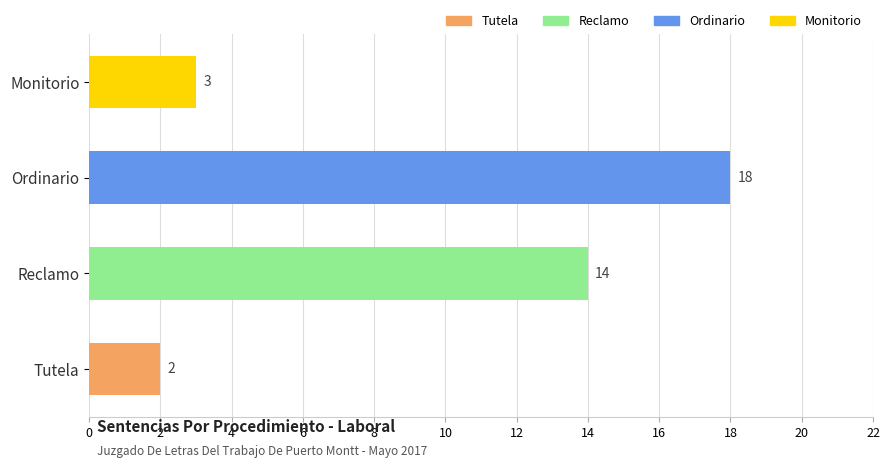

Does the chart contain any negative values?

No